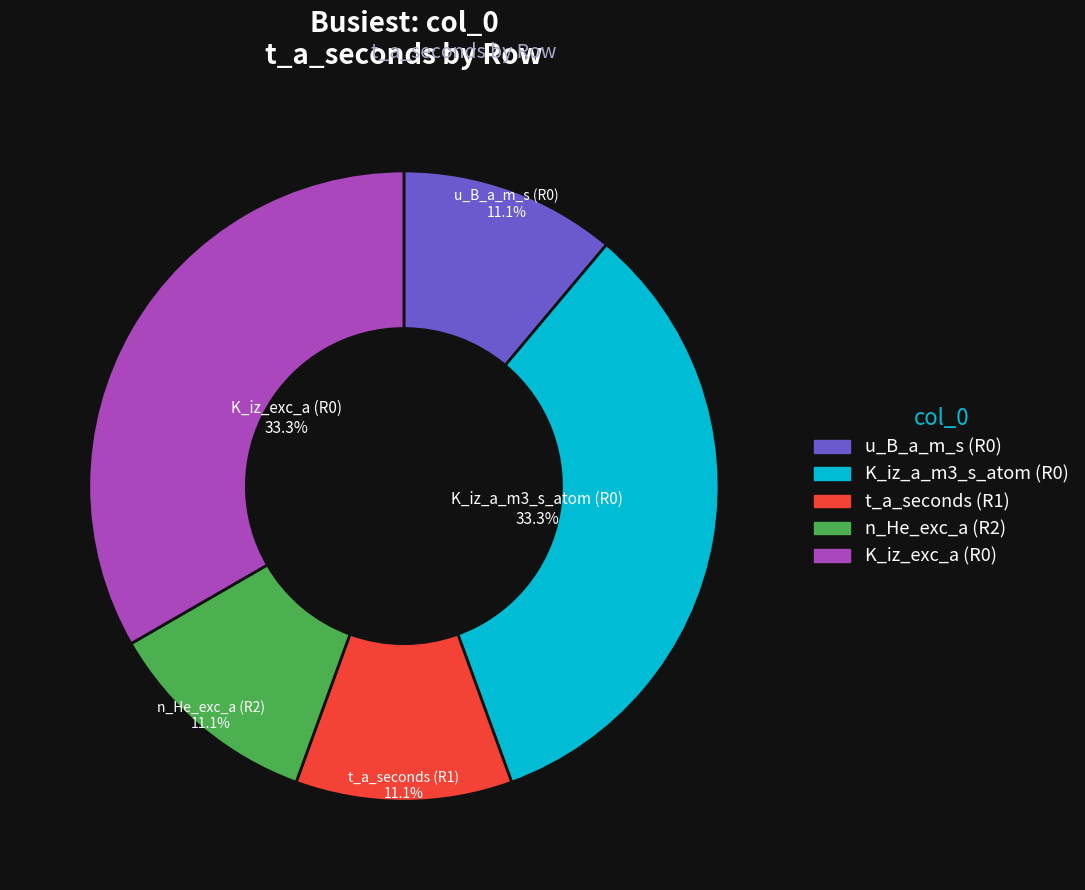

Combined, what portion of the pie is n_He_exc_a (R2) and K_iz_exc_a (R0)?

44.4%